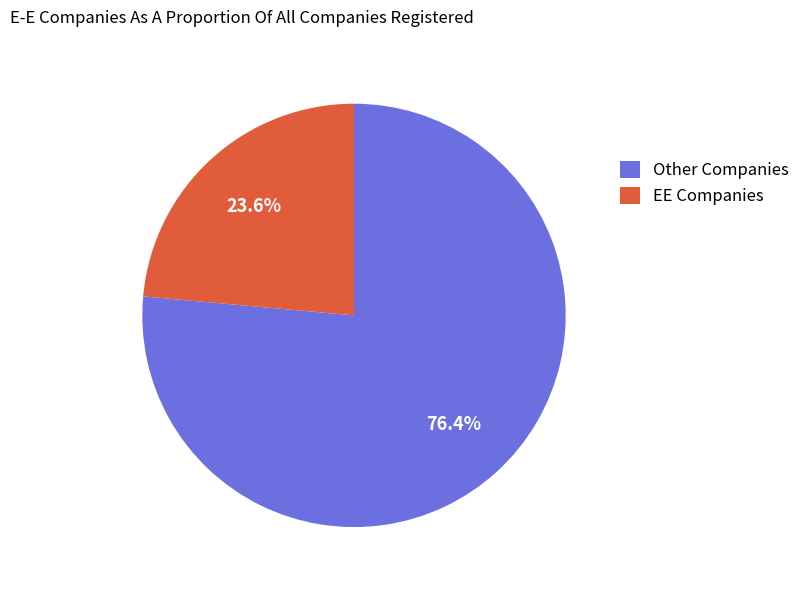

What percentage is NOT represented by Other Companies?

23.6%